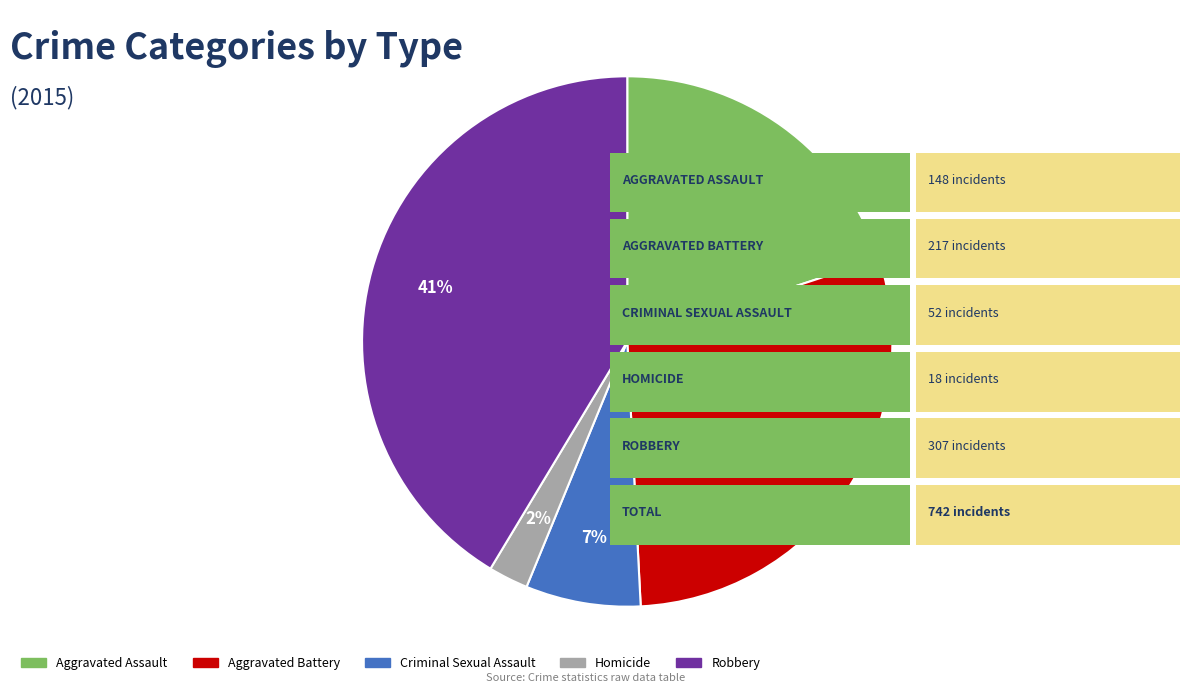

Does any single category account for the majority?

No